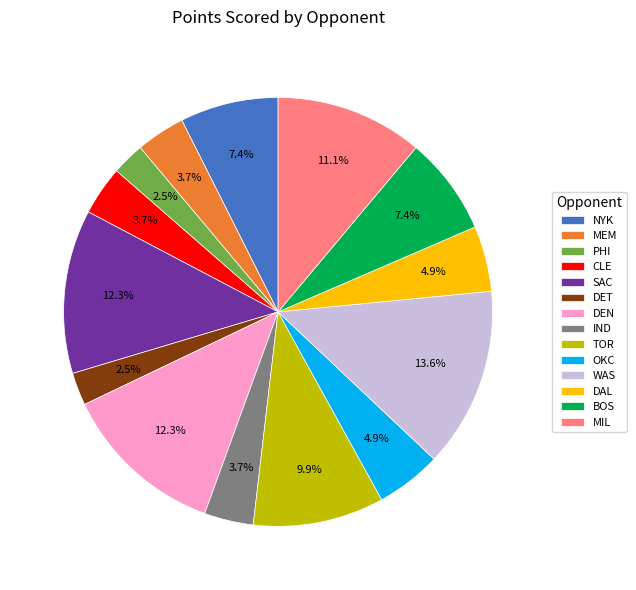

How many slices are in this pie chart?

14